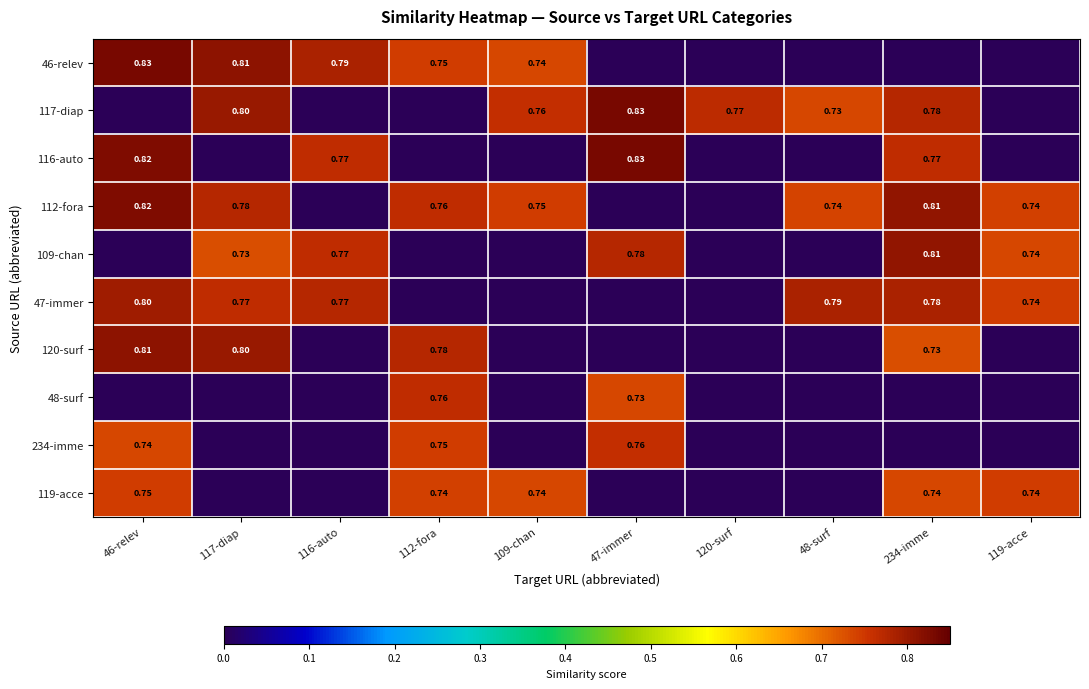

The value of 109-chan at 117-diap is 0.5. True or false?

False